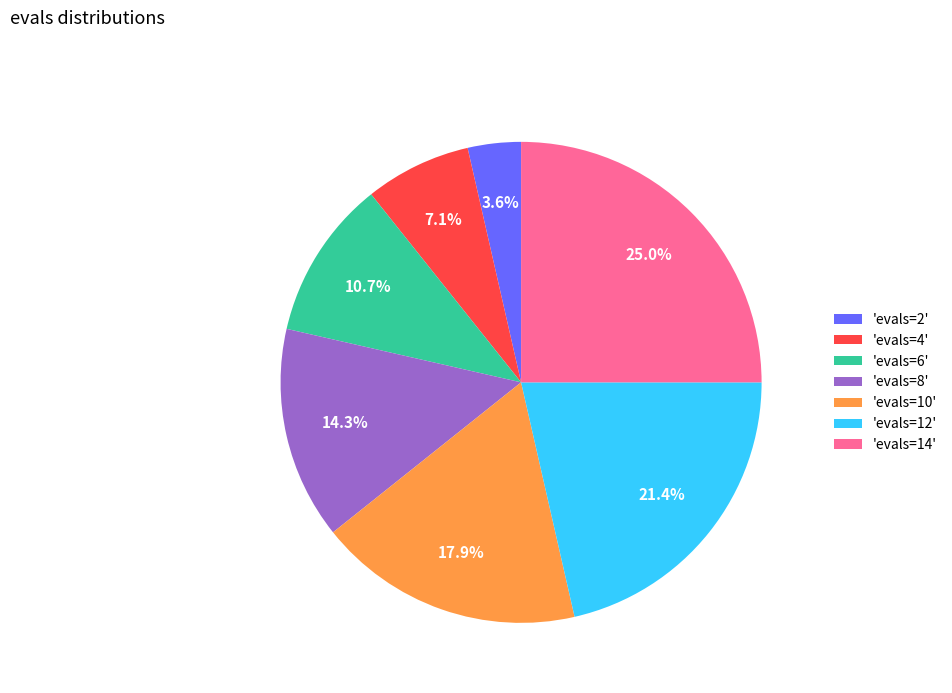

To the nearest percent, what is the difference between the largest and smallest slice percentages?

21%